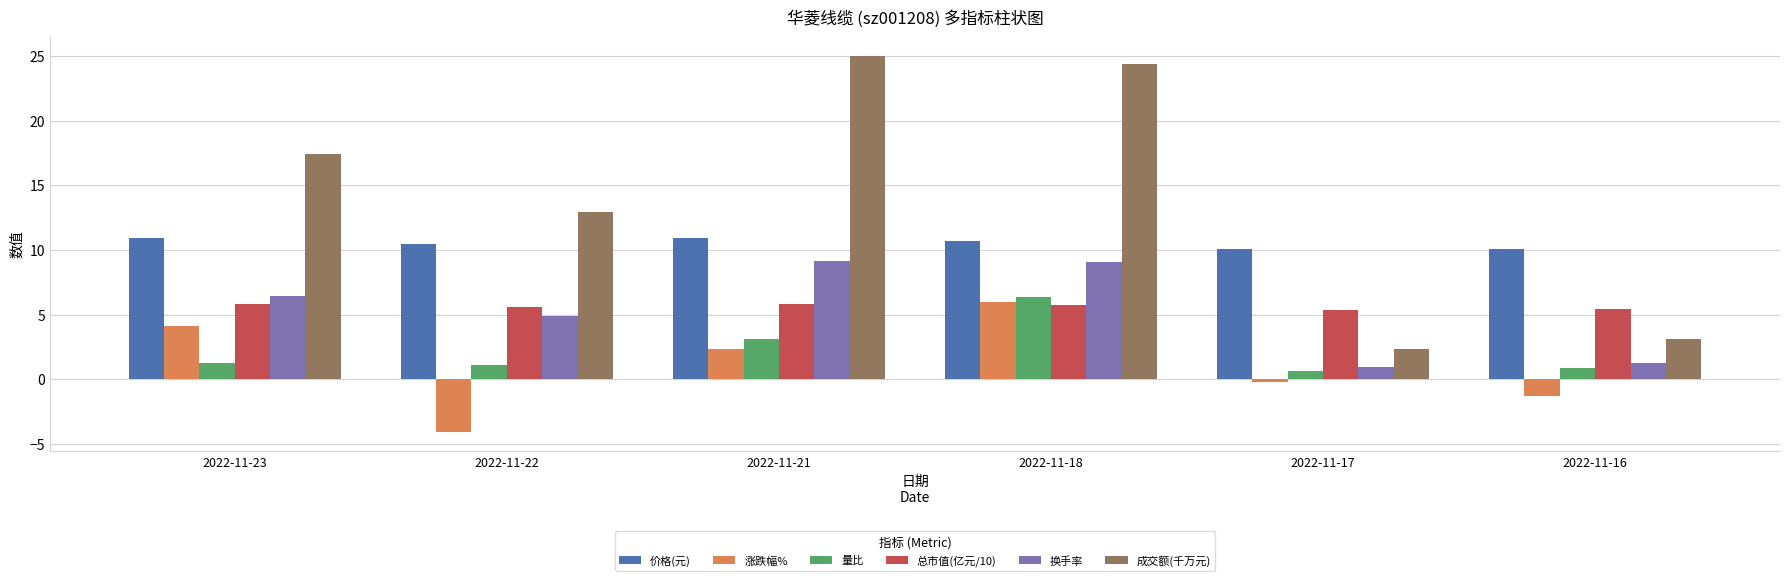

What is the value of the 成交额(千万元) bar at the 5th from the left?

2.3